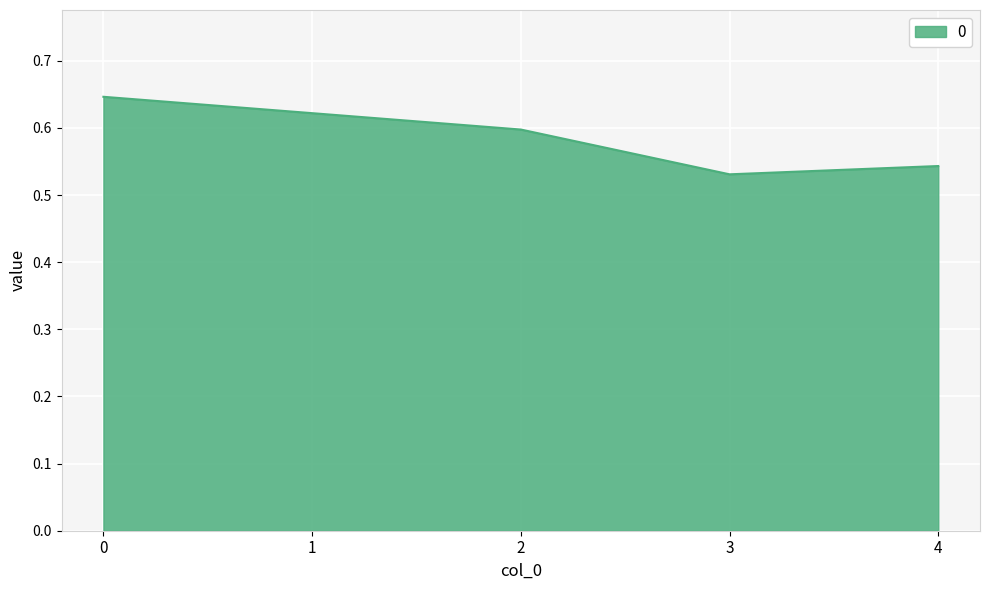

Rank the categories by value from lowest to highest.

3, 4, 2, 1, 0